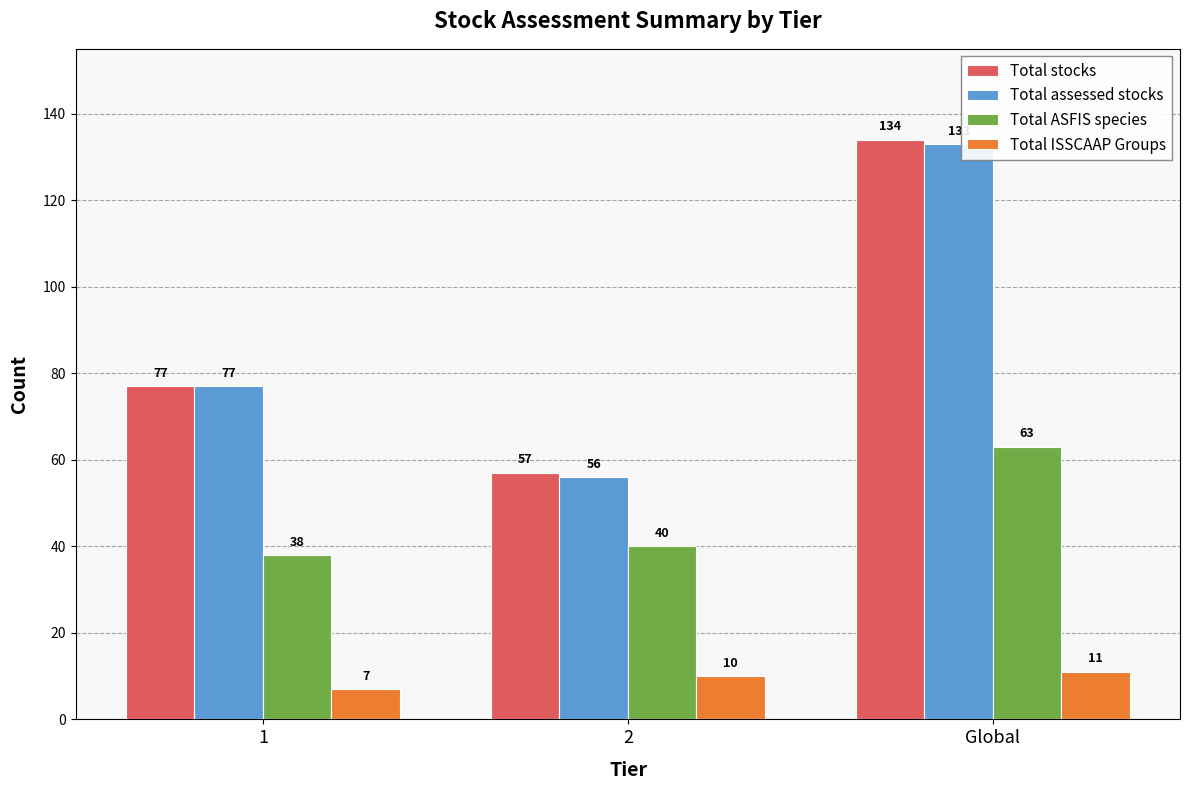

Reading left to right, transcribe all the data shown in this chart.

Total stocks: 77	57	134
Total assessed stocks: 77	56	133
Total ASFIS species: 38	40	63
Total ISSCAAP Groups: 7	10	11